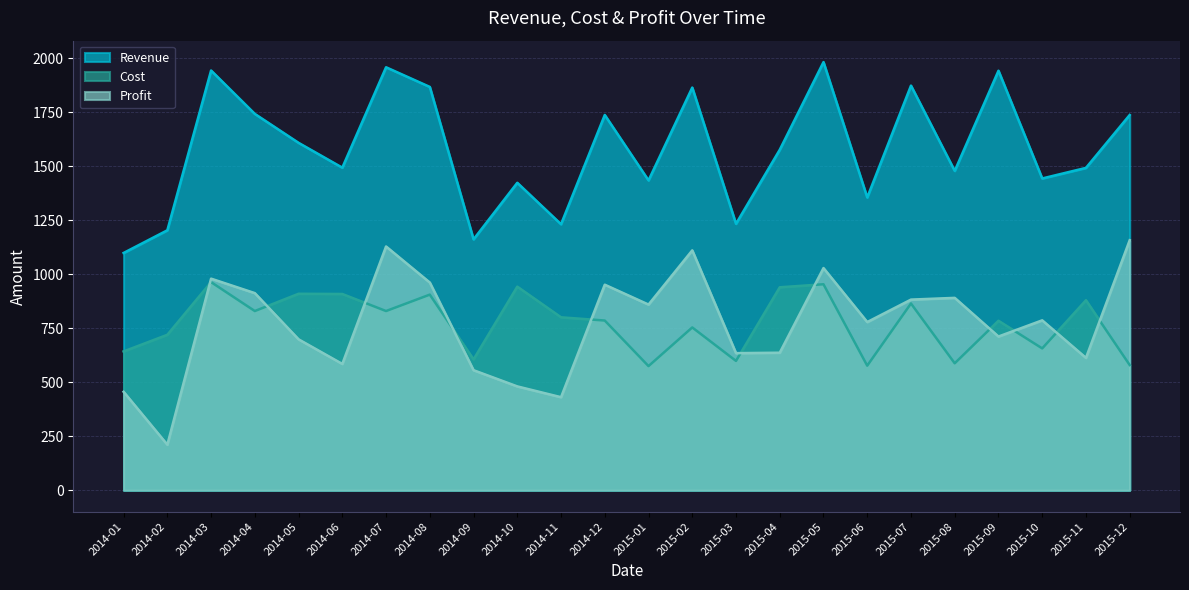

Is it true that Revenue equals 1444 at 2015-10?

True